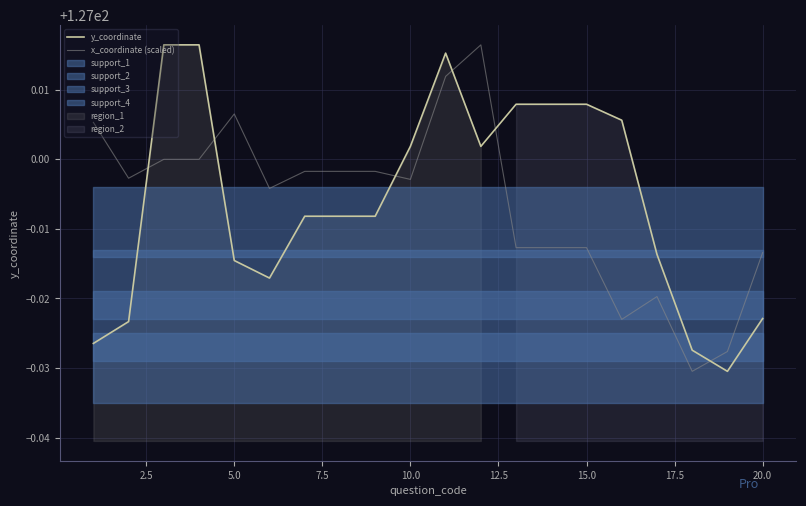

True or false: y_coordinate has more than 1 points higher than both neighbors.

False